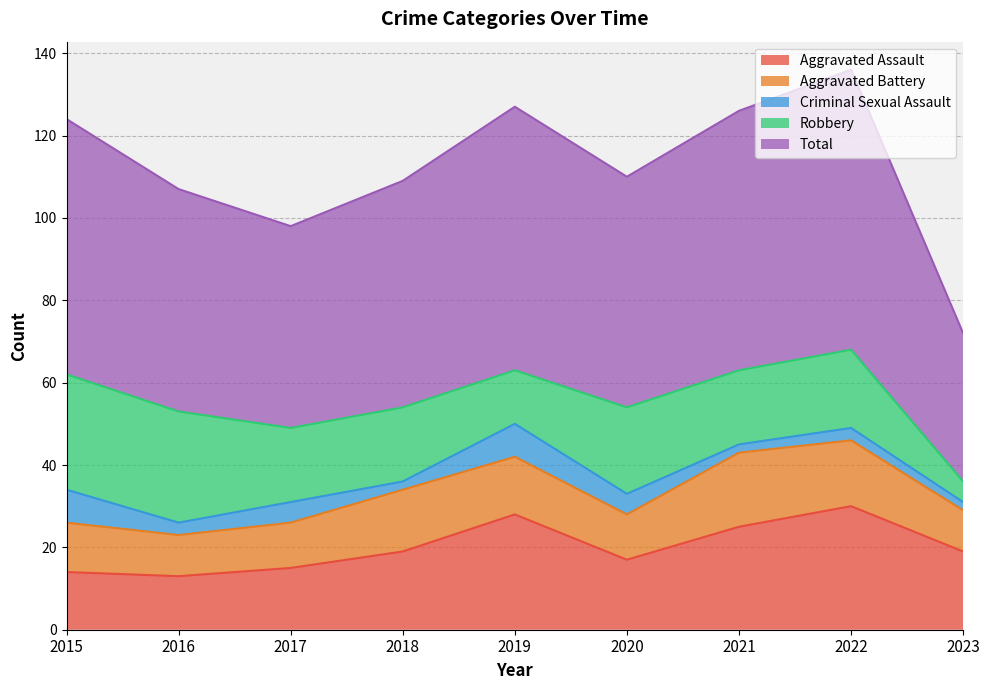

What is the difference between the maximum and minimum values in the Aggravated Assault series?

17